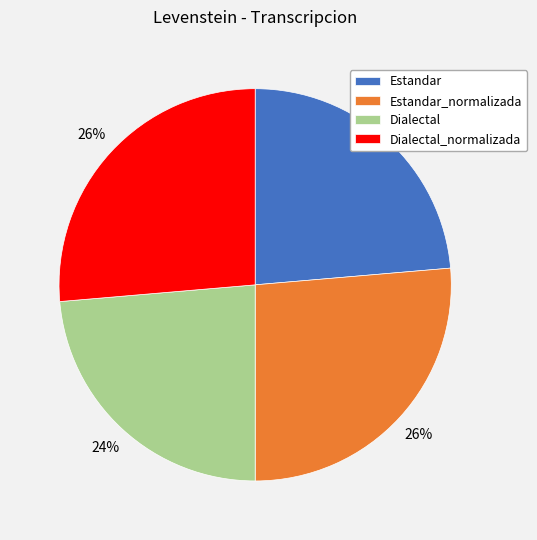

Does any single category account for the majority?

No